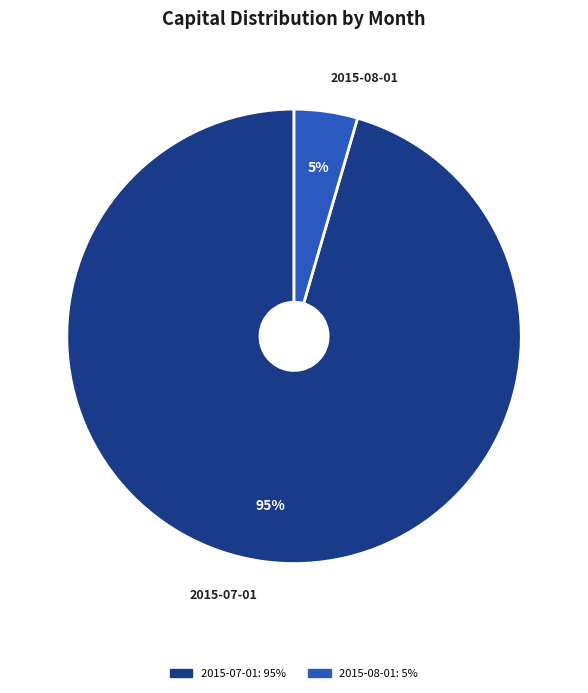

Count the number of slices in the pie.

2